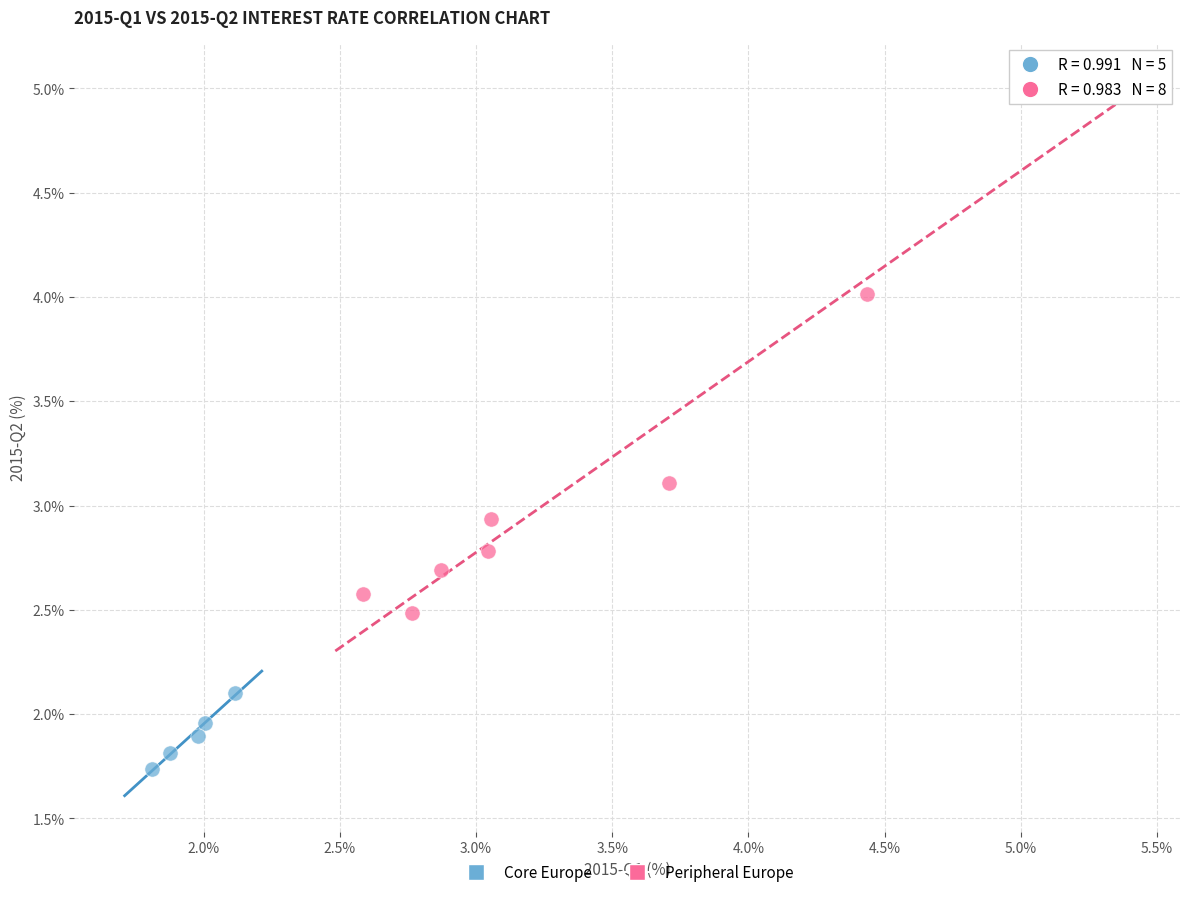

Which series reaches the minimum Y coordinate?

Core Europe